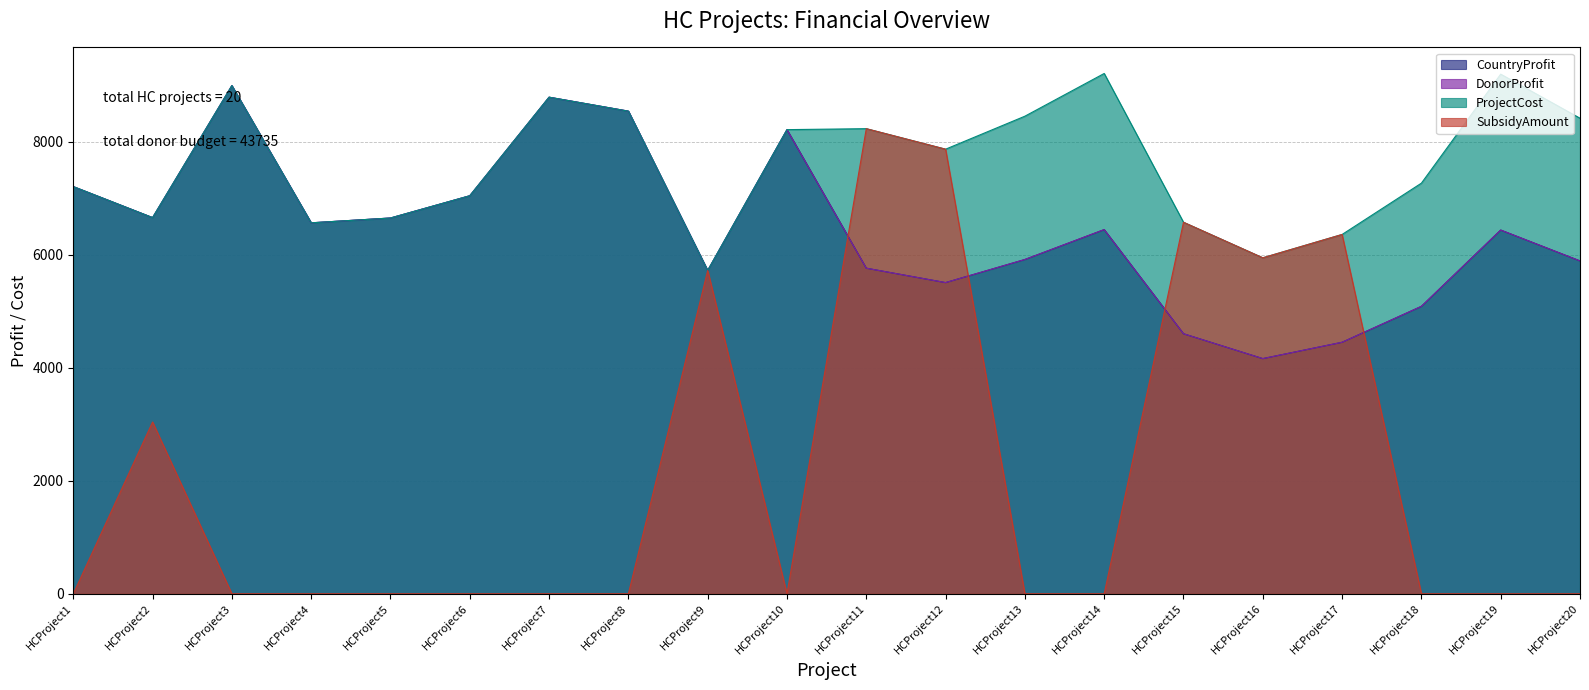

At which category does ProjectCost reach its first local valley?

HCProject2